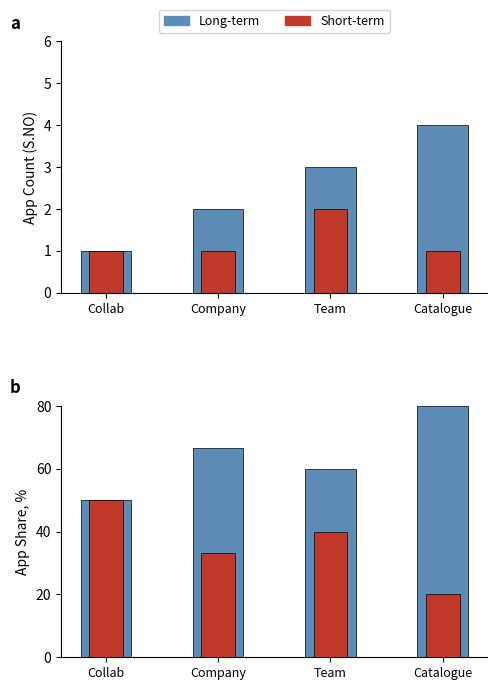

List the labels in order of Long-term value, largest first.

Catalogue, Company, Team, Collab